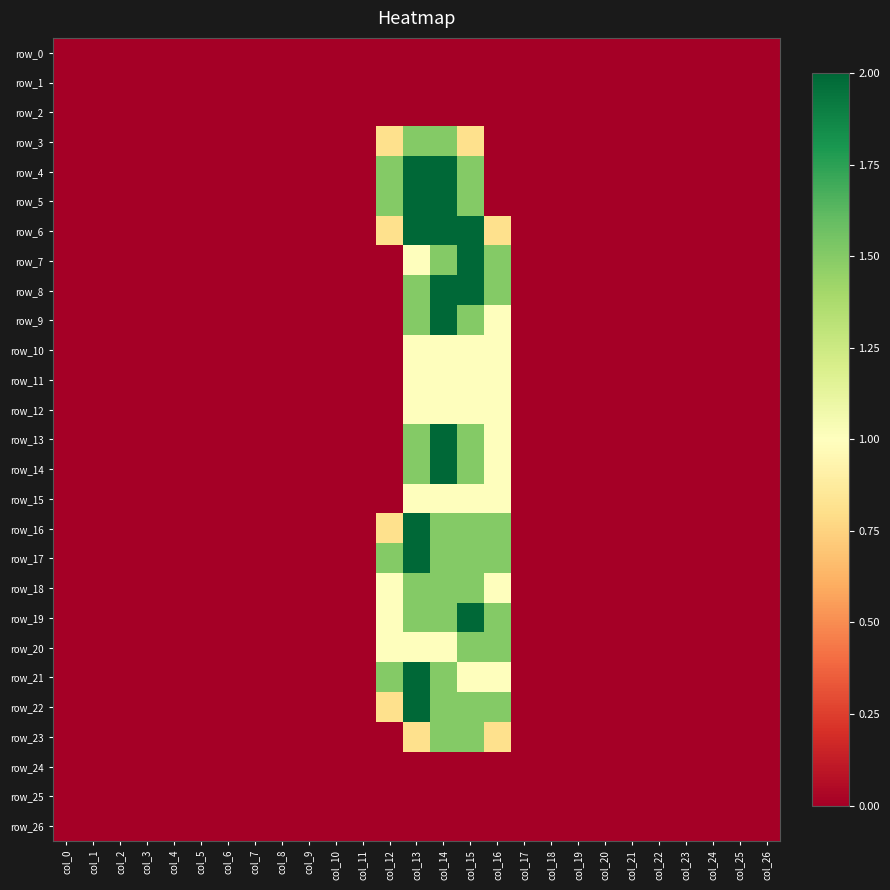

Read the row_11 value at col_14.

1.0